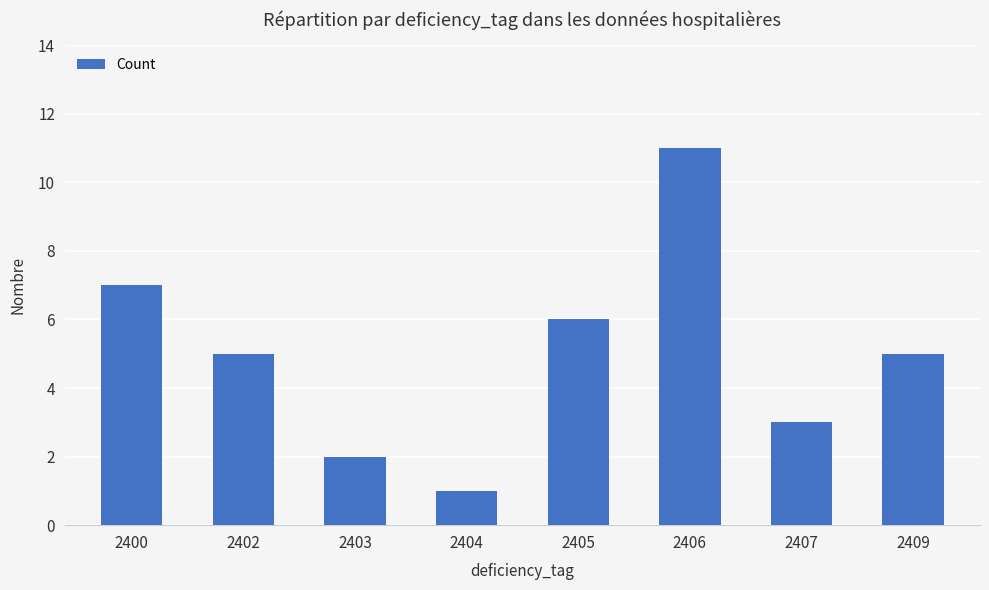

The value at 2404 is 1. True or false?

True